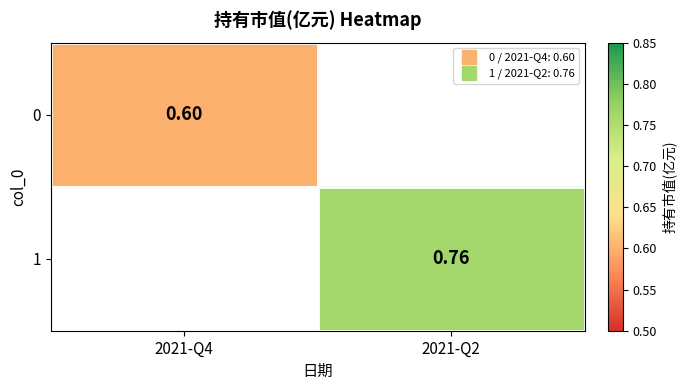

Read the 0 value at 2021-Q4.

0.6